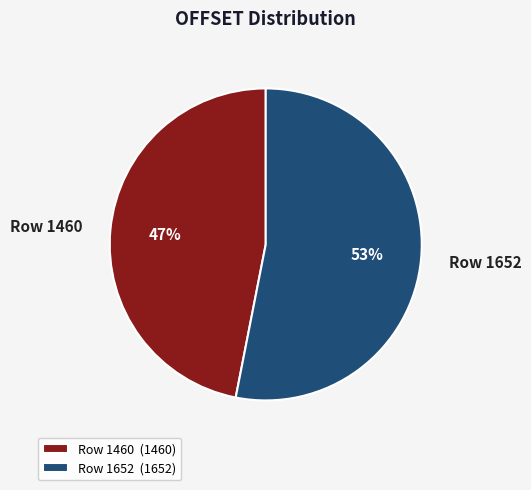

To the nearest percent, what is the combined percentage of Row 1460 and Row 1652?

100%